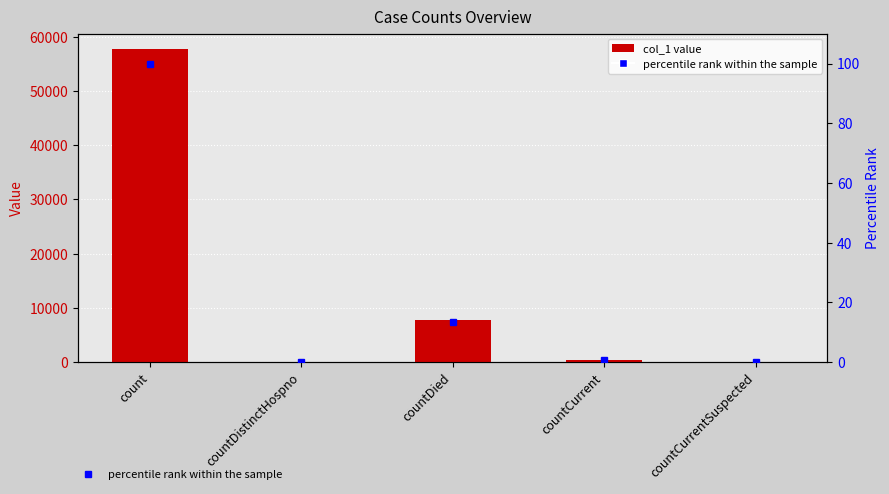

What is the difference between the highest and lowest values at countDied?

7752.5